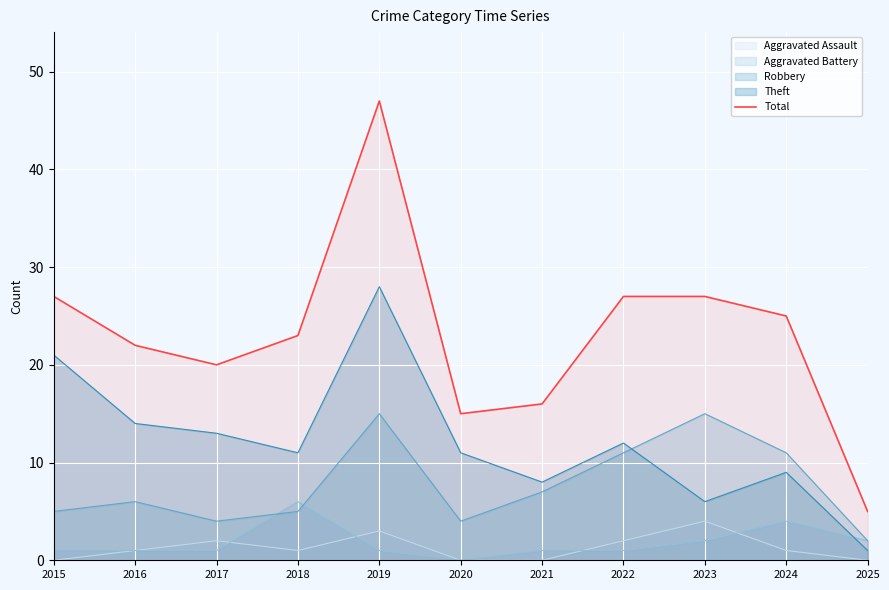

What is the ratio of the value at 2024 to the value at 2019?

0.5